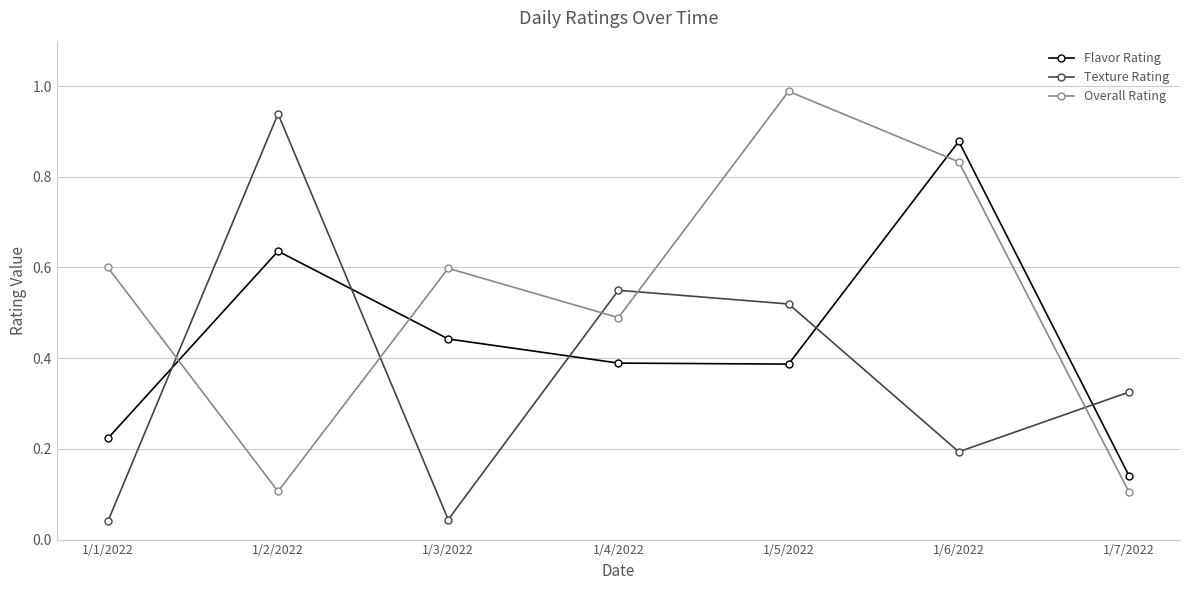

How many intersections are there between Texture Rating and Overall Rating?

5